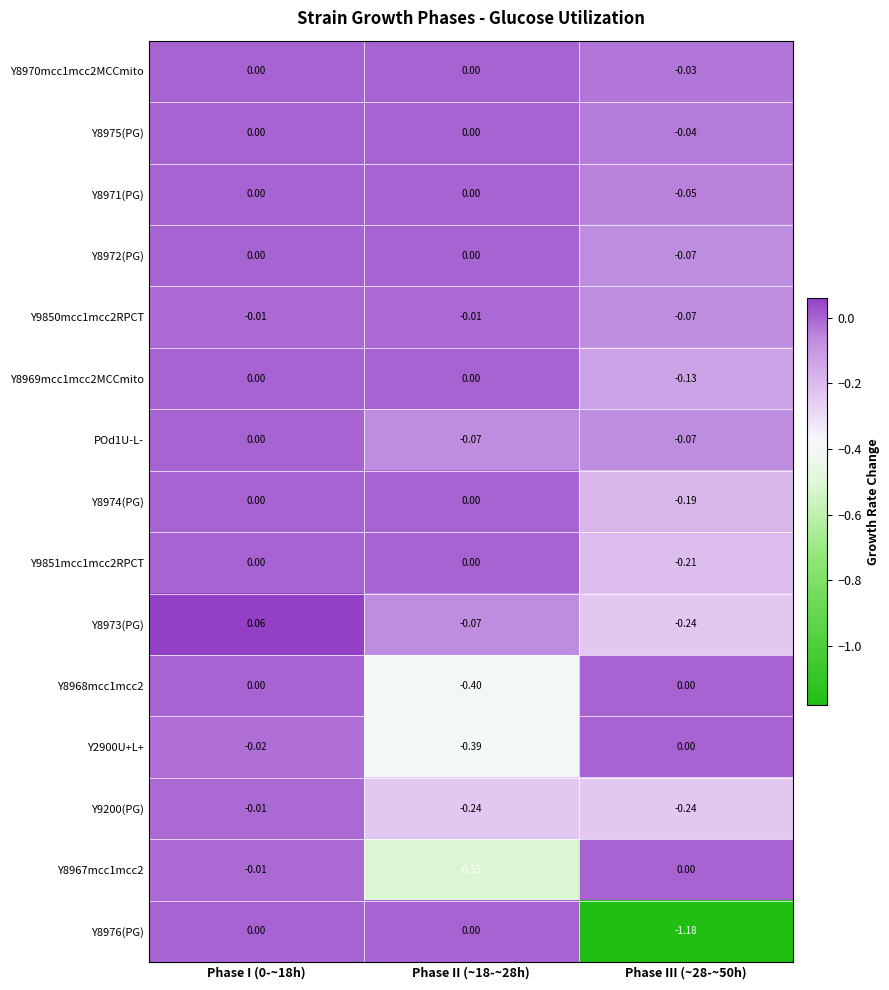

What is the total value across all series at Phase II (~18-~28h)?

-1.7